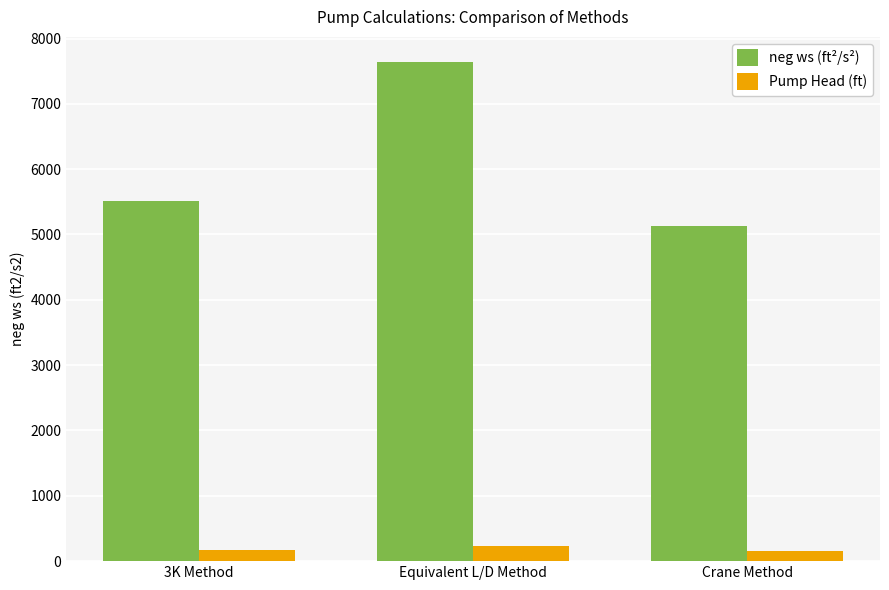

What is the total value across all series at 3K Method?

5682.1